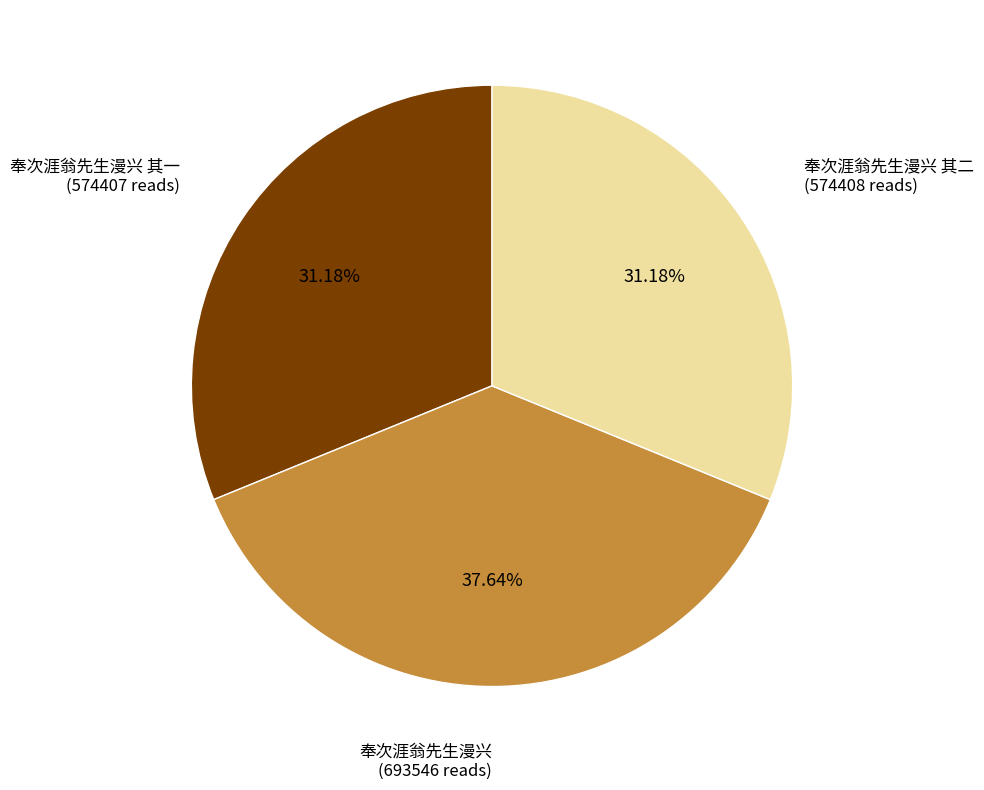

Is there a majority slice in this chart?

No